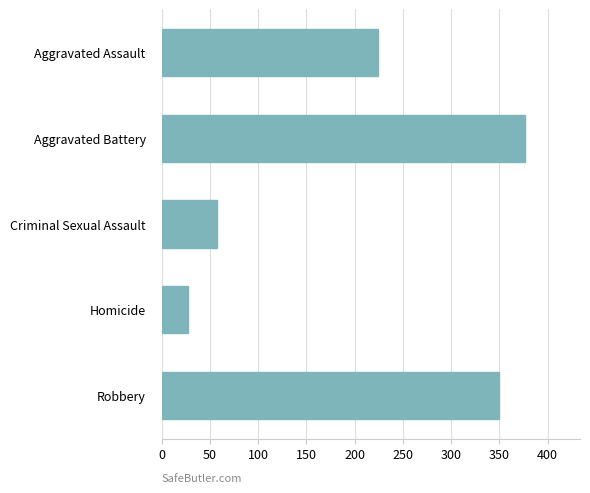

Between Robbery and Aggravated Assault, which is larger?

Robbery